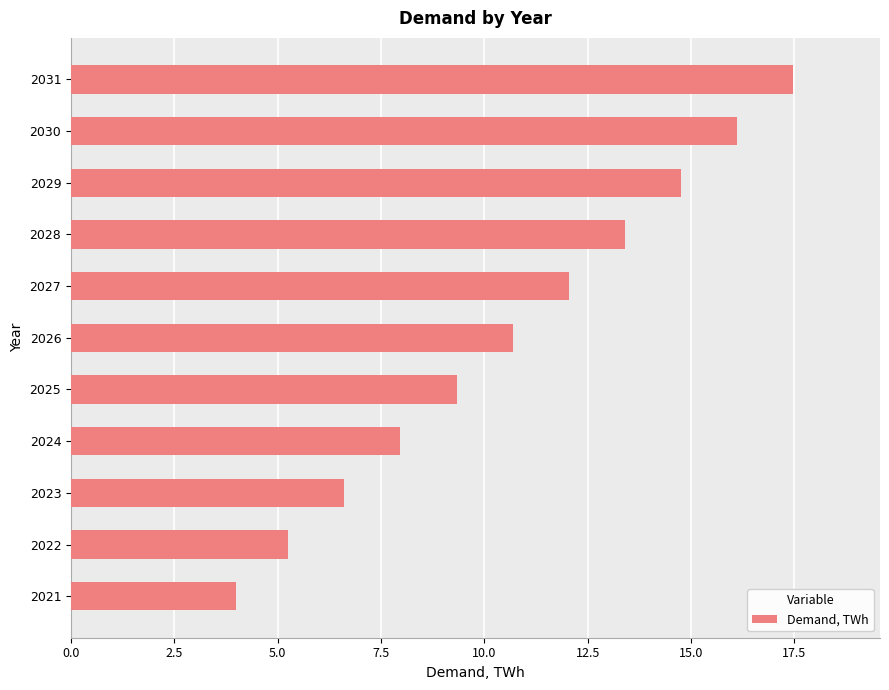

What is the difference between the maximum and minimum values?

13.5